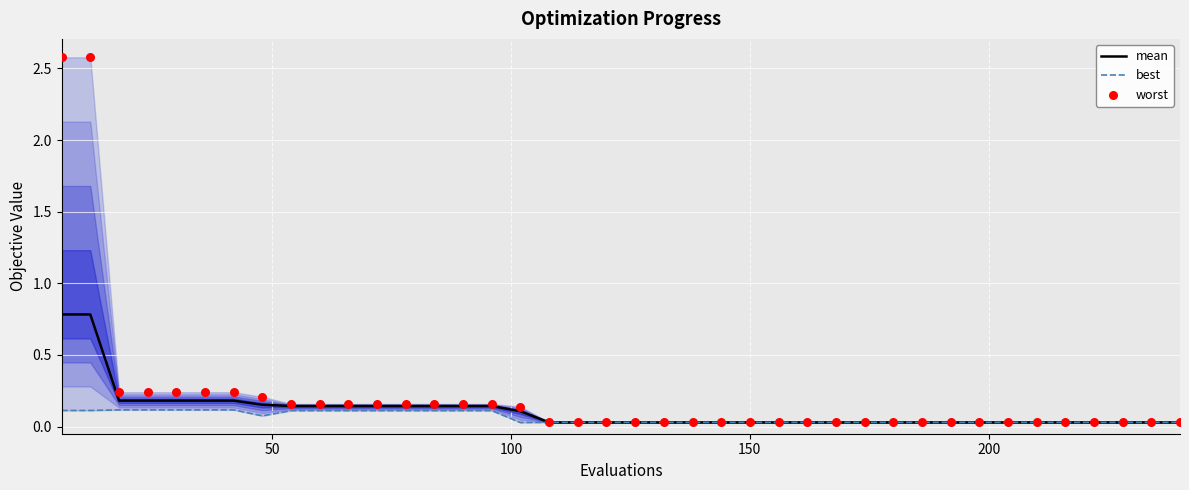

Which series reaches the maximum Y coordinate?

worst